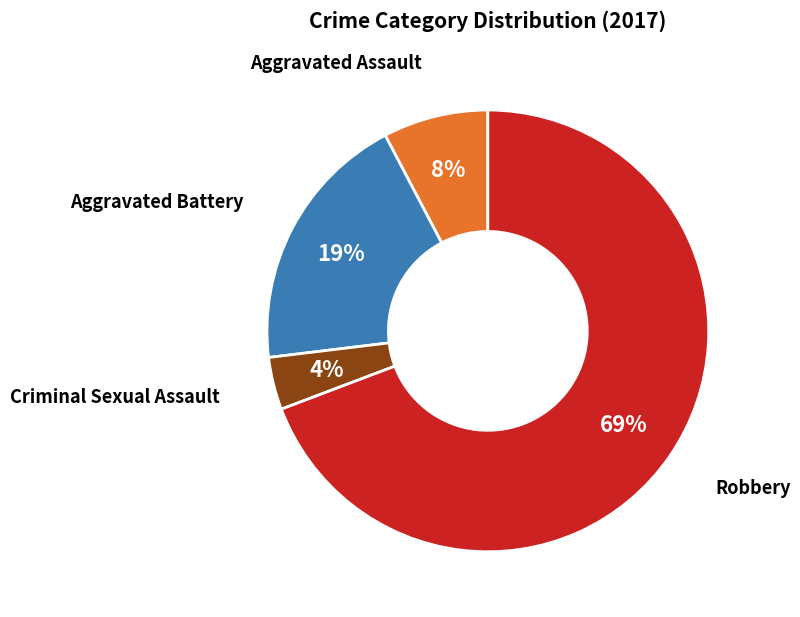

What is the largest slice in the pie chart?

Robbery